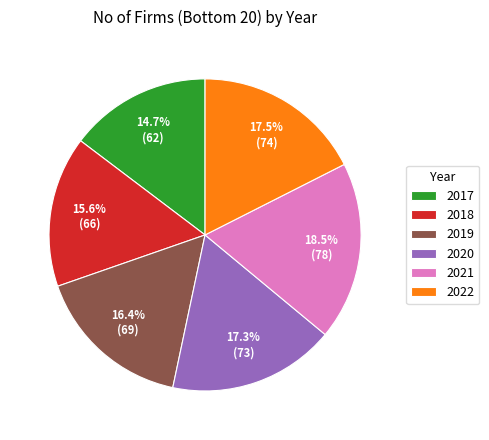

Is there a majority slice in this chart?

No